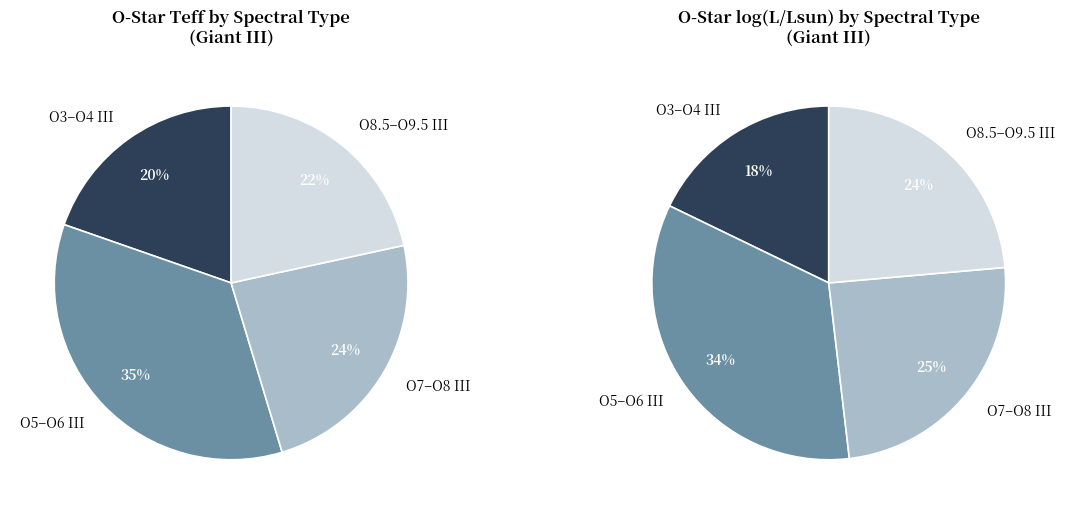

The O9.5III slice represents 16% of the pie. True or false?

False